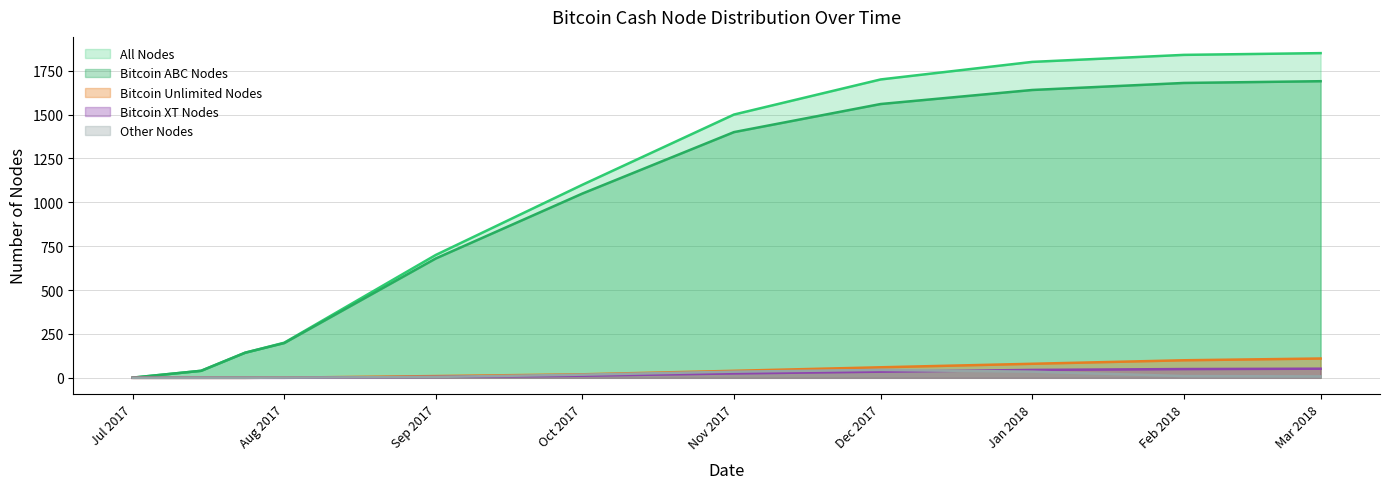

True or false: Bitcoin ABC Nodes and Bitcoin XT Nodes intersect in this chart.

False